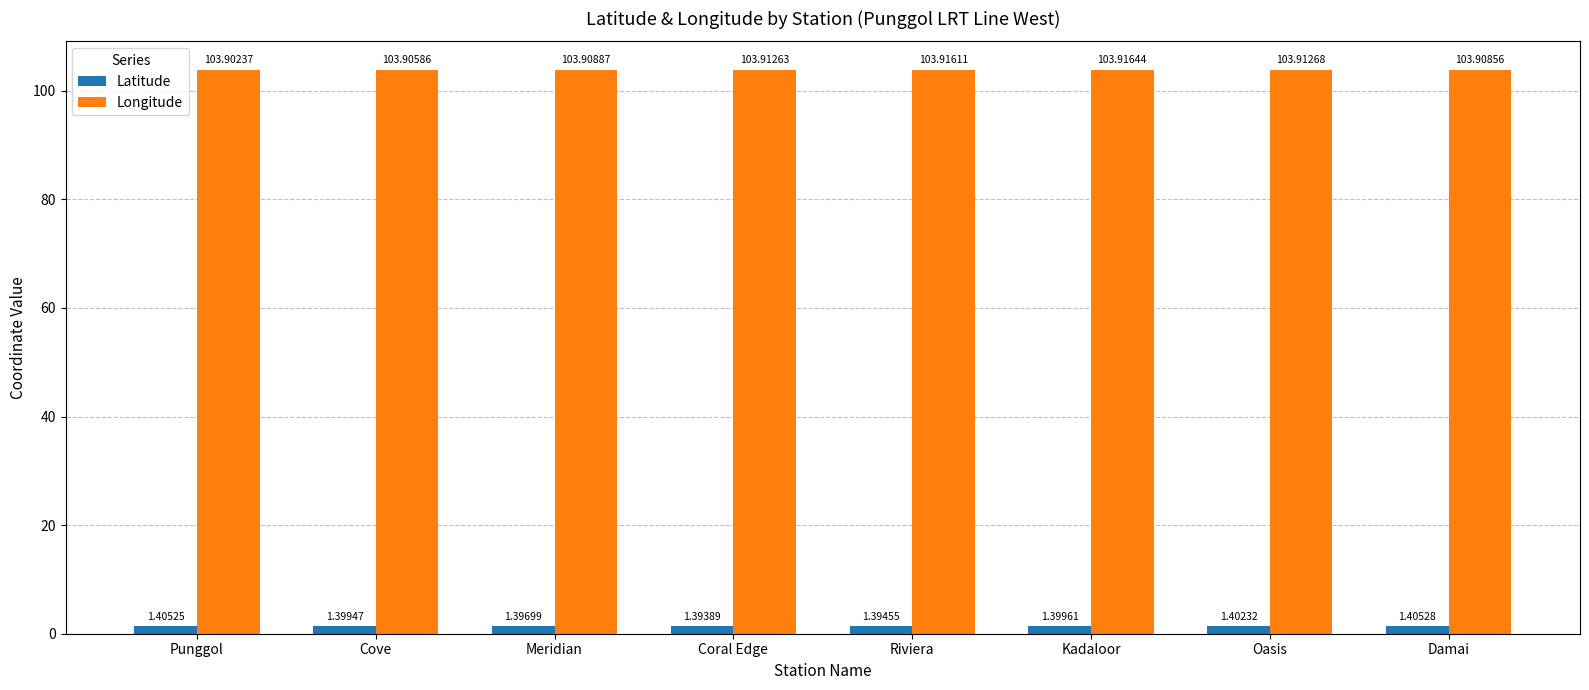

What is the highest value of the Latitude series?

1.4